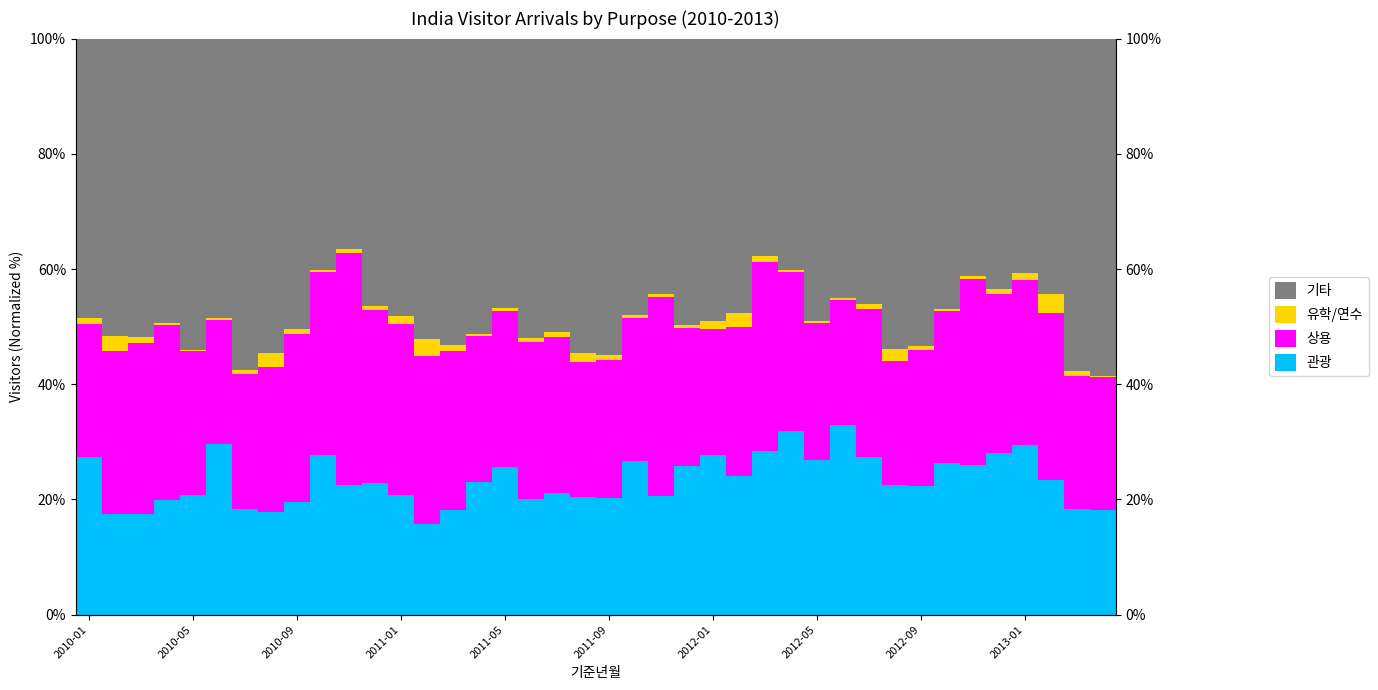

Which series has the widest spread of values?

기타